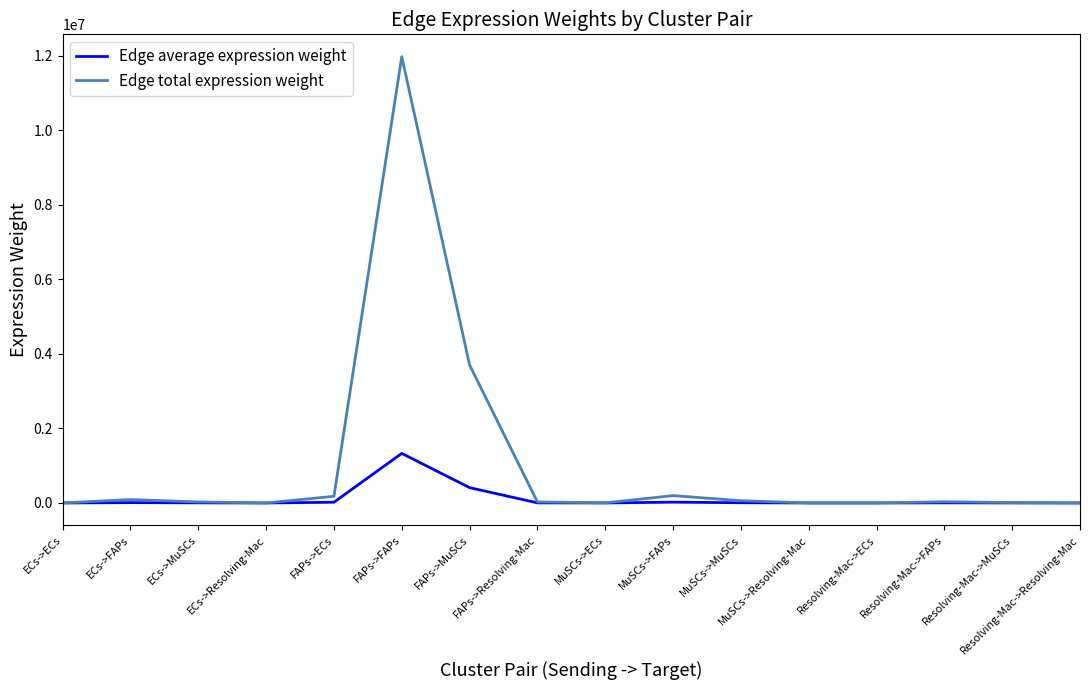

Where is Edge average expression weight nearest to the value 665223?

FAPs->MuSCs